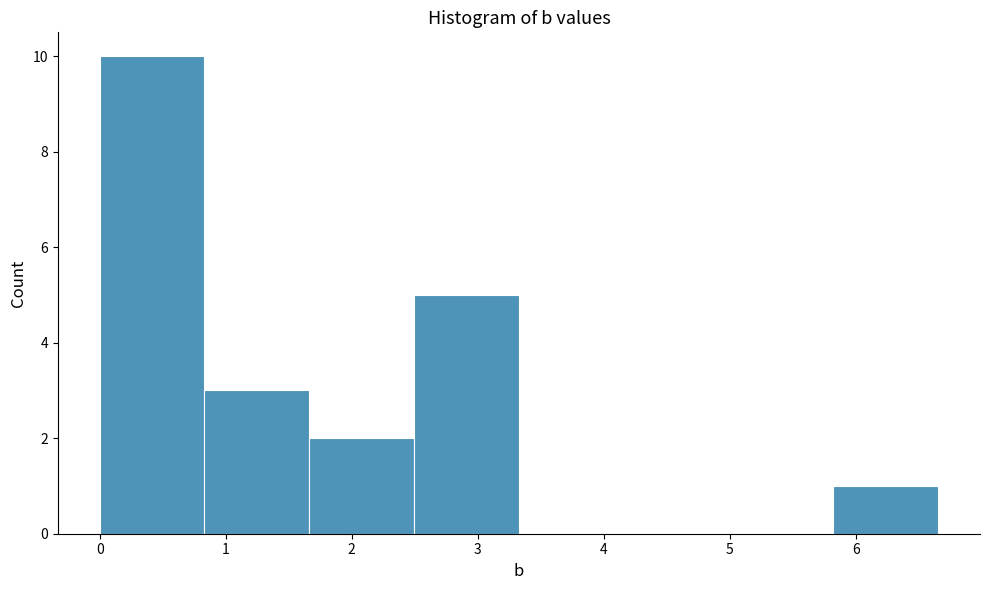

Reading left to right, transcribe this chart: for each bar, give the range it covers on the x-axis and its height. Neither the bar edges nor the heights are printed on the chart, so give them approximately, as read against the axes.

0.0 to 0.8: 10
0.8 to 1.7: 3
1.7 to 2.5: 2
2.5 to 3.3: 5
3.3 to 4.2: 0
4.2 to 5.0: 0
5.0 to 5.8: 0
5.8 to 6.7: 1